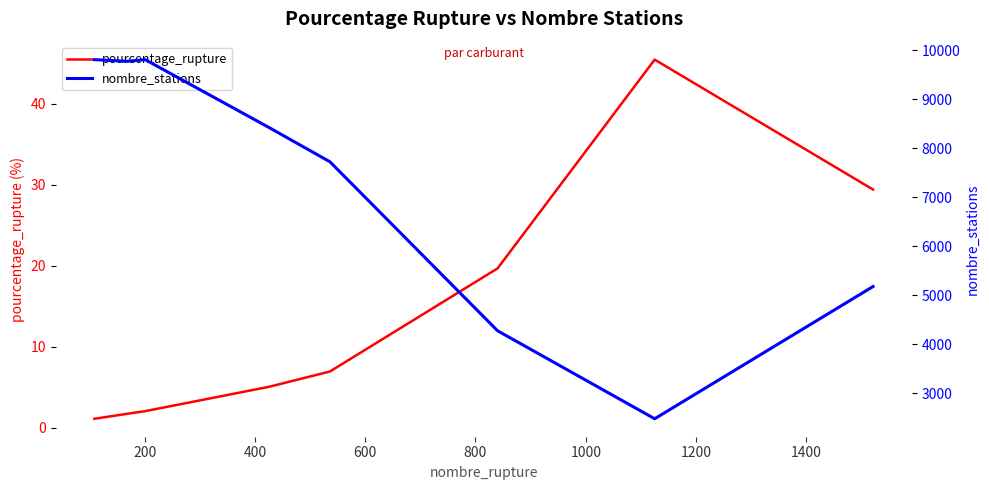

What is the minimum value for pourcentage_rupture?

1.1